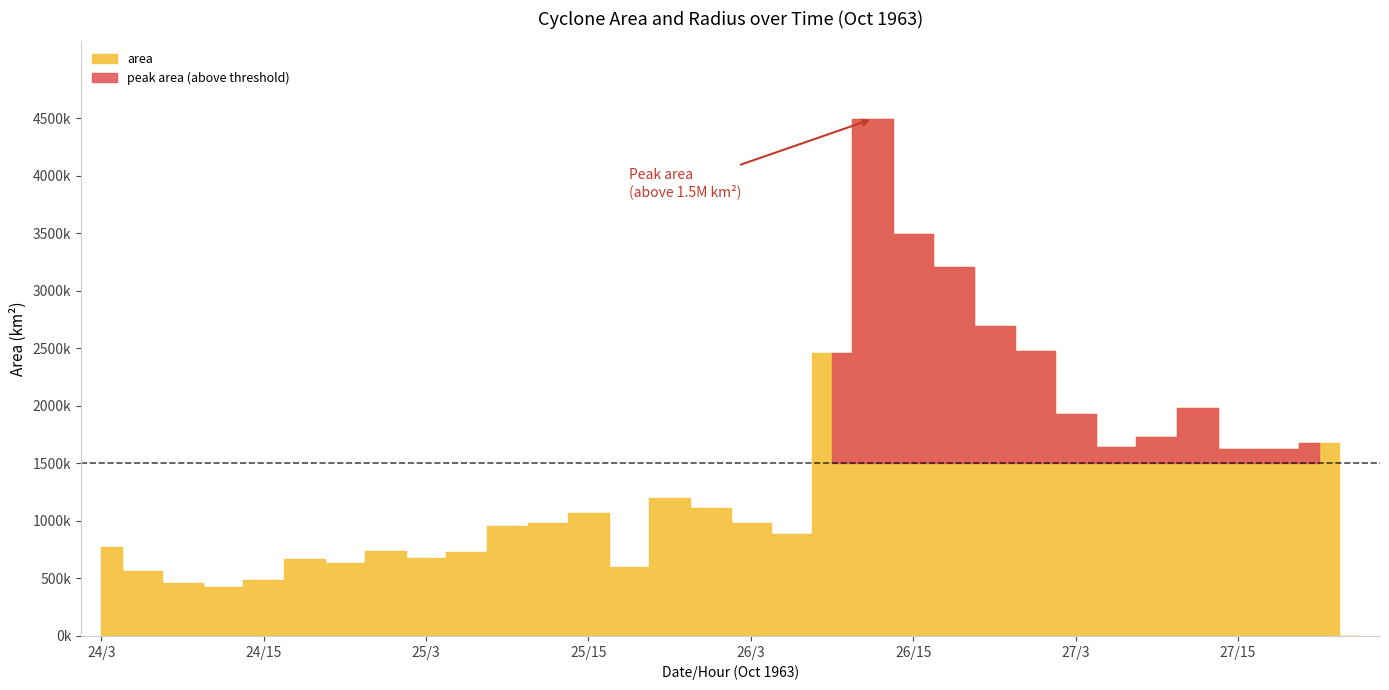

True or false: area and radius cross at least once.

False